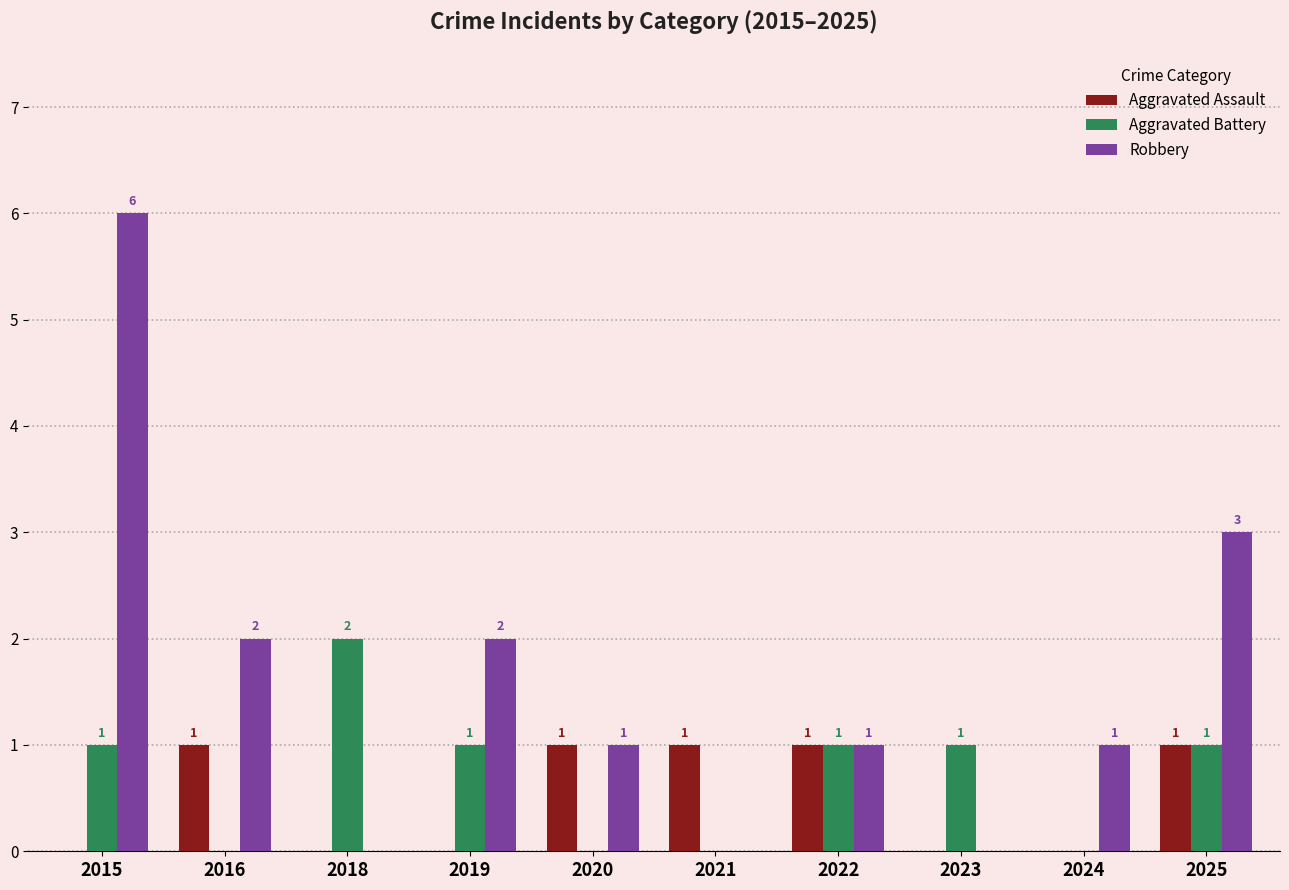

Reading right to left, what are all the values shown in this chart?

Aggravated Assault: 2025=1	2024=0	2023=0	2022=1	2021=1	2020=1	2019=0	2018=0	2016=1	2015=0
Aggravated Battery: 2025=1	2024=0	2023=1	2022=1	2021=0	2020=0	2019=1	2018=2	2016=0	2015=1
Robbery: 2025=3	2024=1	2023=0	2022=1	2021=0	2020=1	2019=2	2018=0	2016=2	2015=6